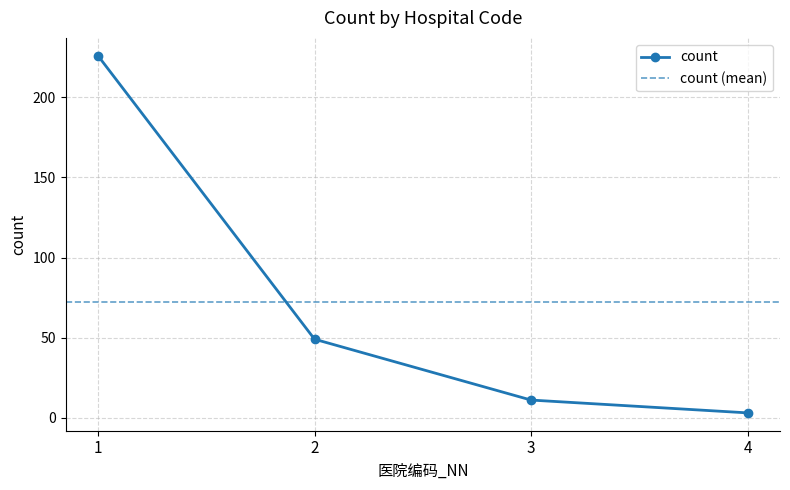

Where is the data nearest to the value 114?

2